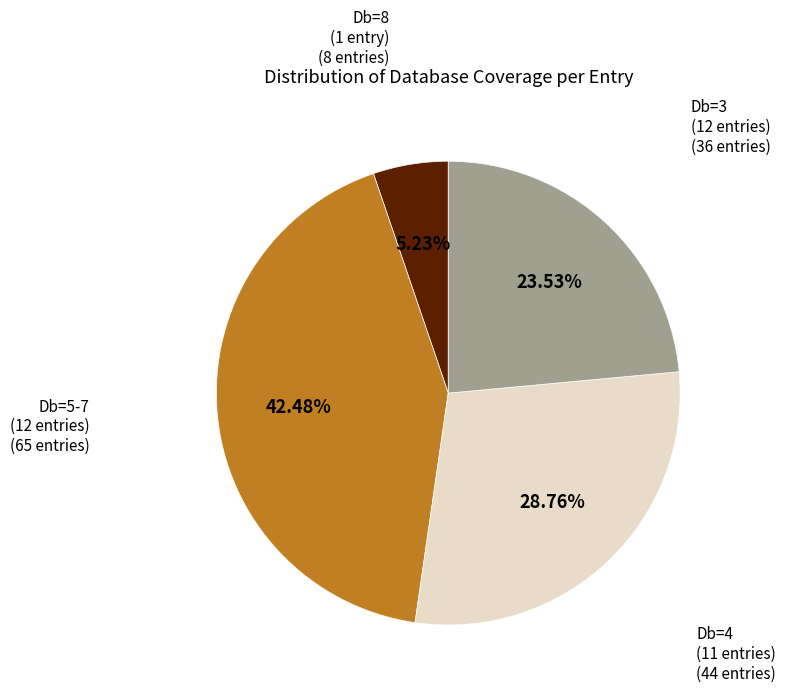

Count the number of slices in the pie.

4